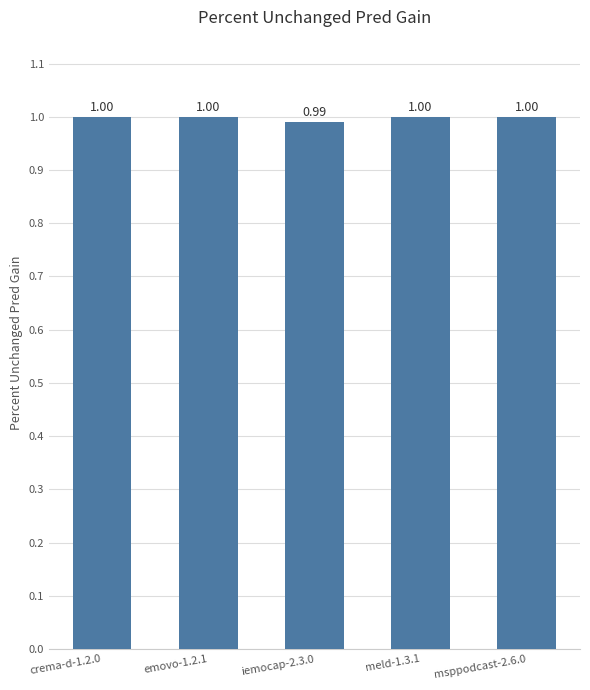

How many values are below 1?

1